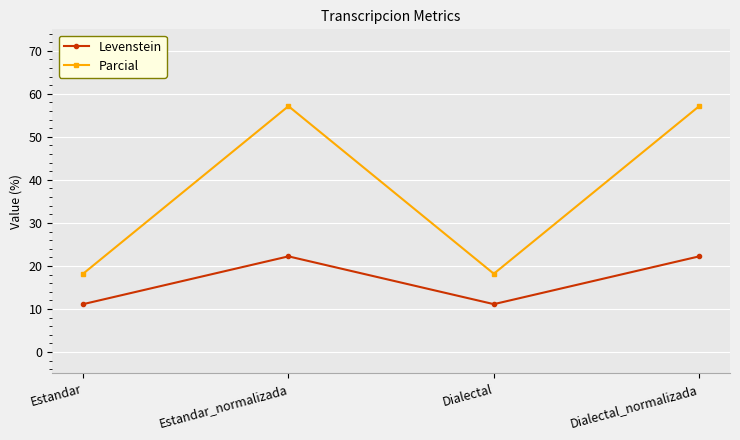

Rank the series by their average value, from lowest to highest.

Levenstein, Parcial